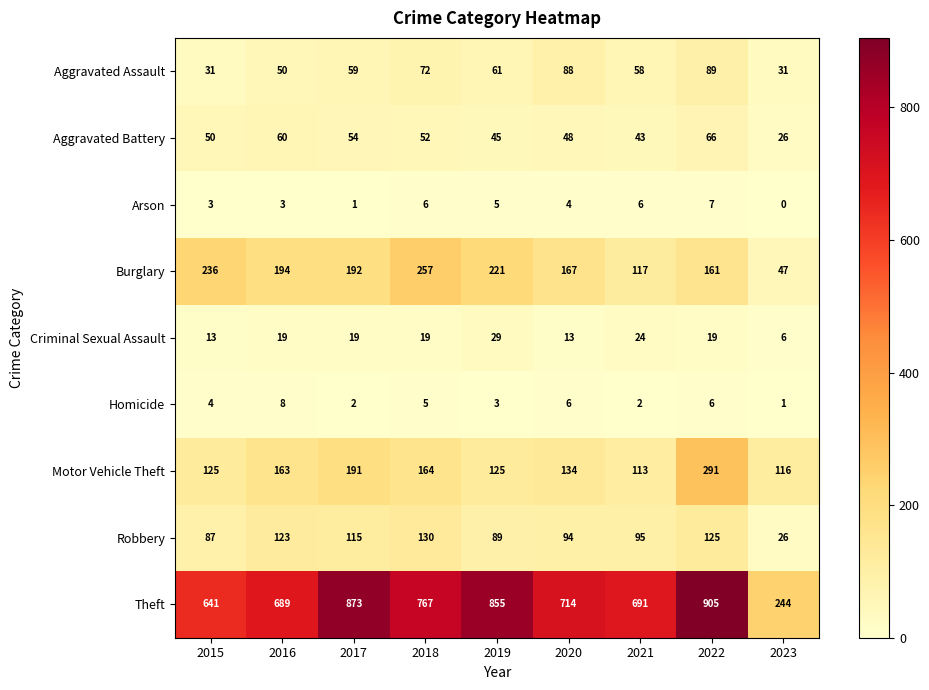

Which category has the lowest value in the Theft series?

2023